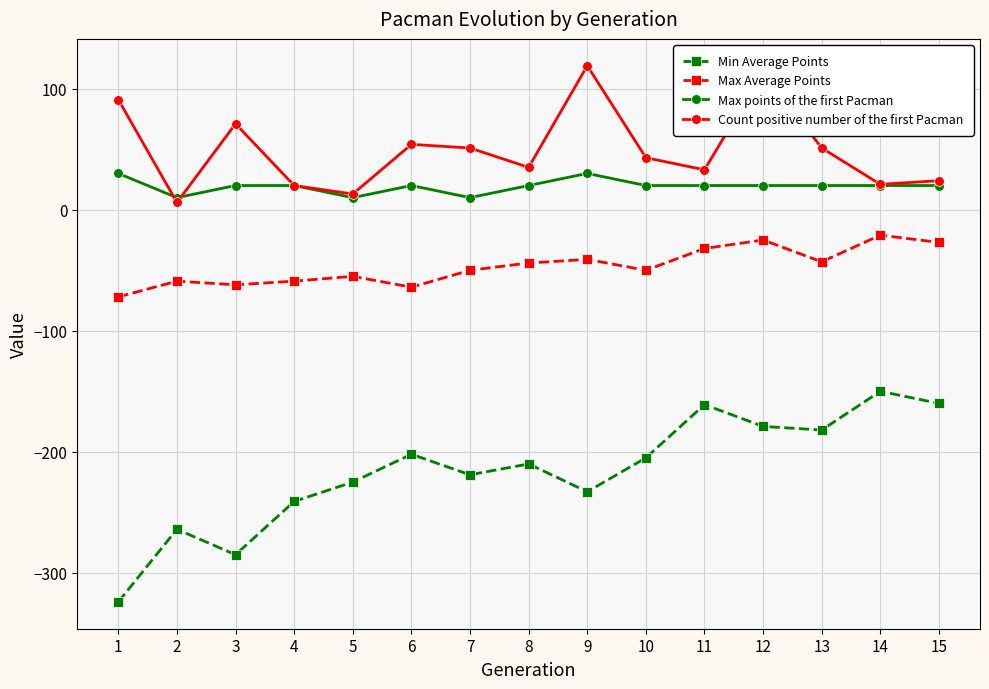

How many lines are shown in the chart?

4